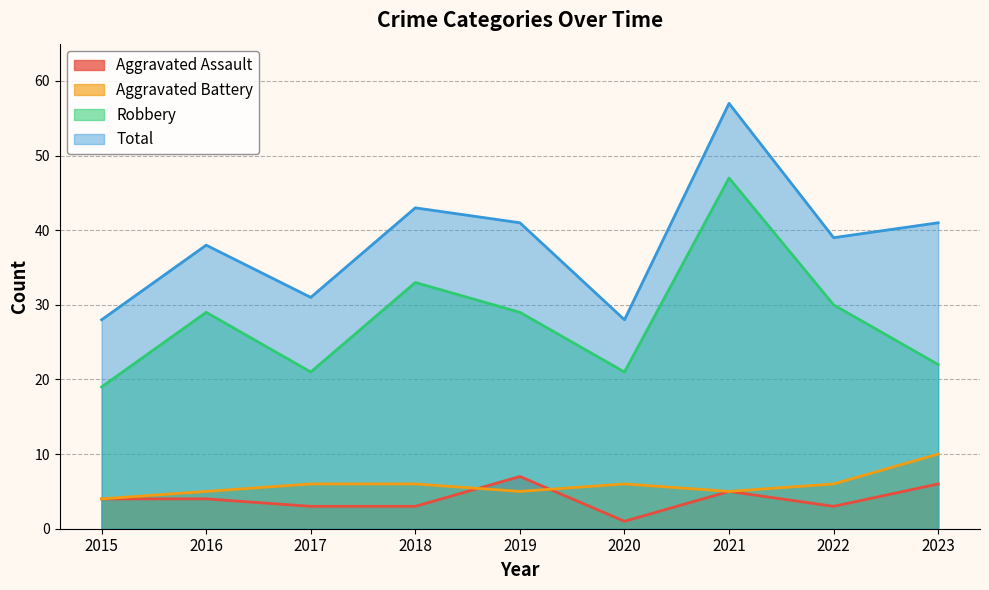

What is the smallest value displayed?

1